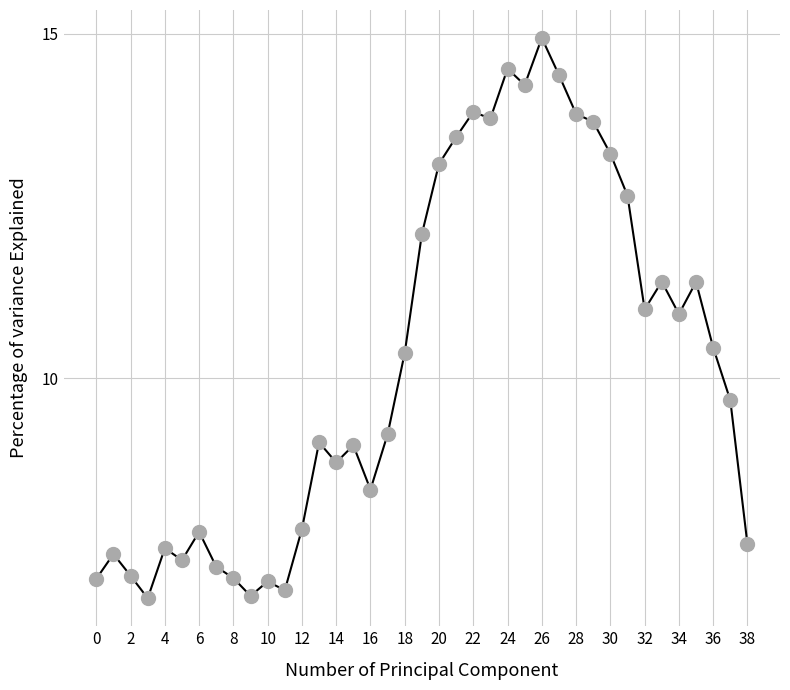

Is this an area chart (filled region under the line)?

No